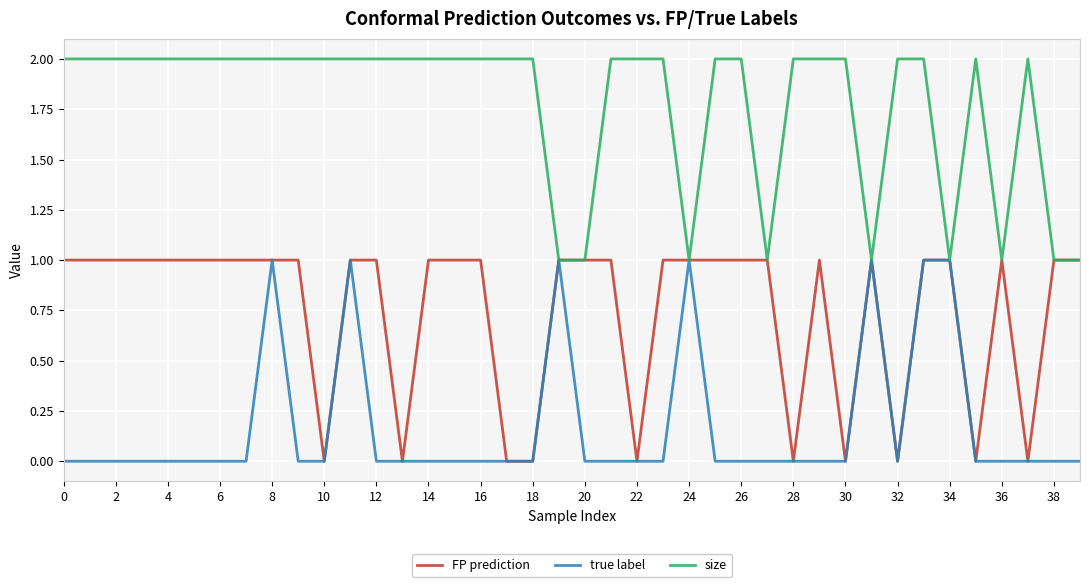

Which series has the largest total across all categories?

size